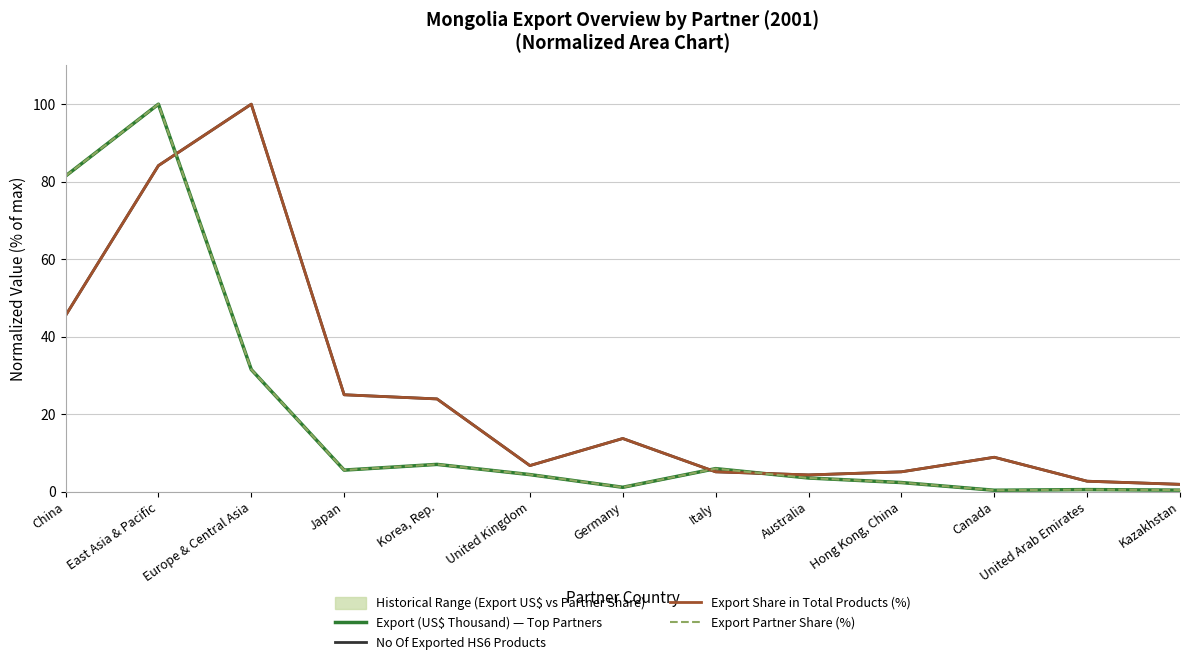

Reading right to left, what are all the values shown in this chart?

Export (US$ Thousand) — Top Partners: 0.4	0.5	0.3	2.3	3.5	5.9	1.1	4.4	7.0	5.6	31.5	100.0	81.4
No Of Exported HS6 Products: 1.9	2.7	8.9	5.1	4.3	5.1	13.7	6.7	23.9	25.0	100.0	84.1	45.4
Export Share in Total Products (%): 1.9	2.7	8.9	5.1	4.3	5.1	13.7	6.7	23.9	25.0	100.0	84.1	45.4
Export Partner Share (%): 0.4	0.5	0.3	2.3	3.5	5.9	1.1	4.4	7.0	5.6	31.5	100.0	81.4